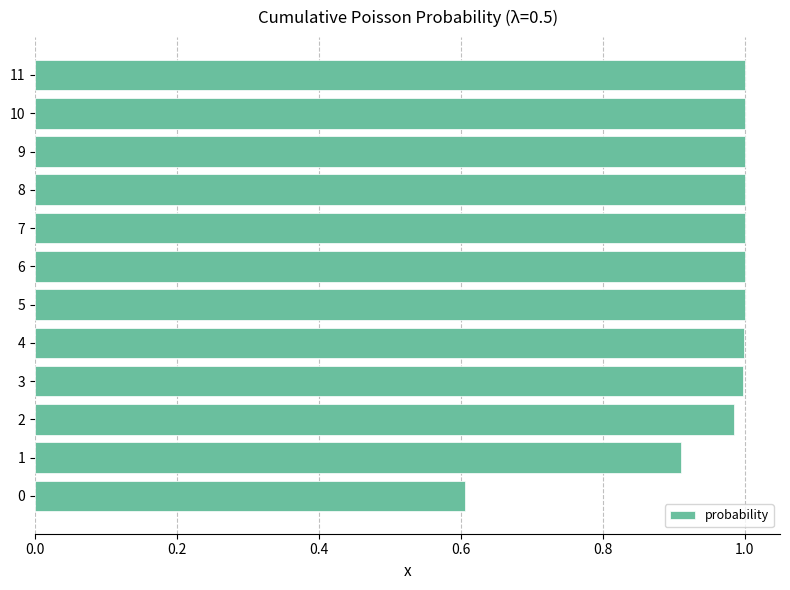

What is the smallest value displayed?

0.6